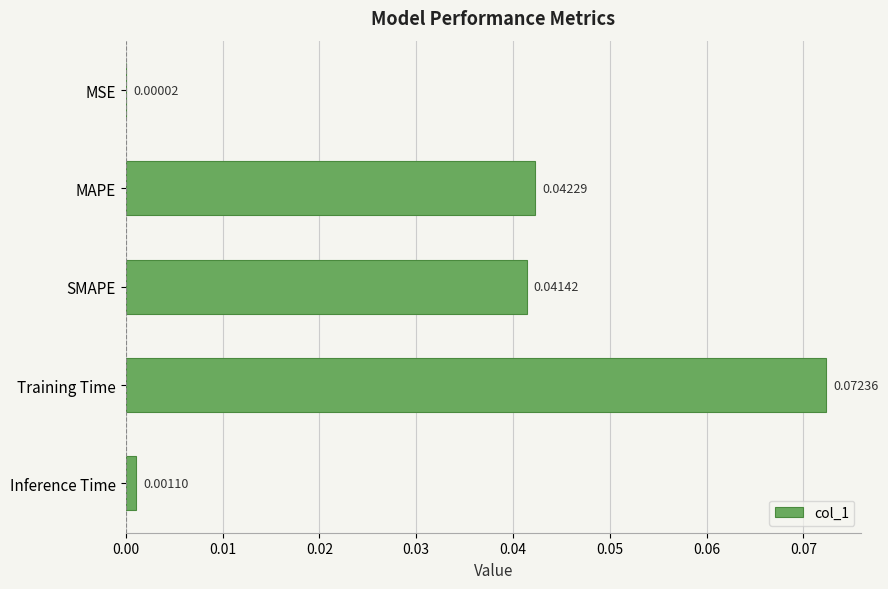

Does the chart contain stacked bars?

No